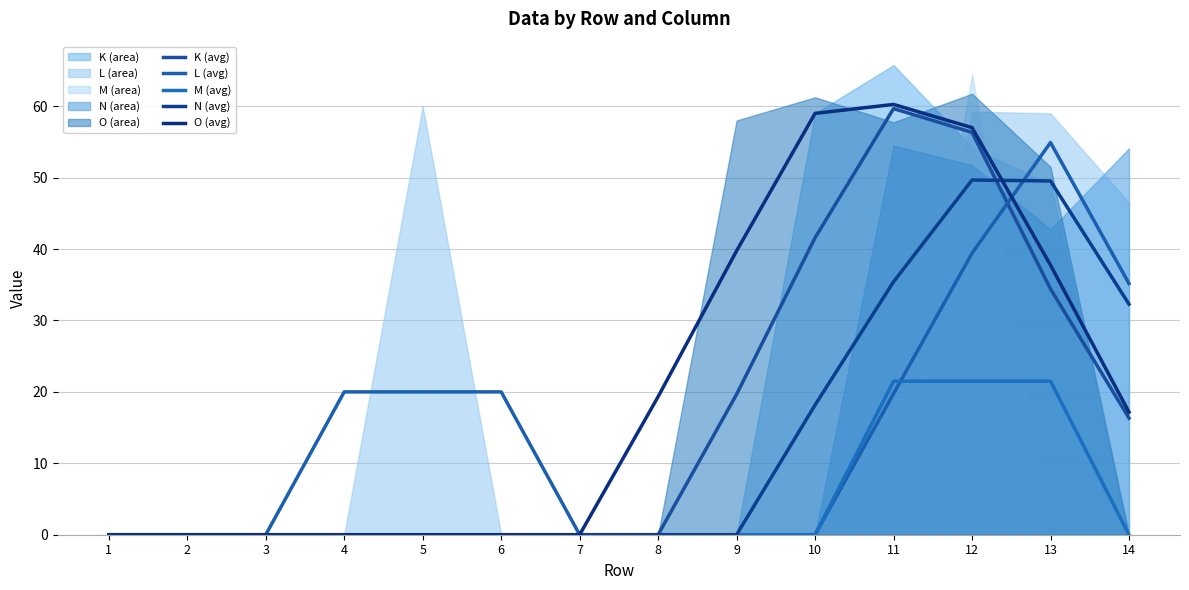

True or false: O (avg) and K (avg) cross at least once.

False